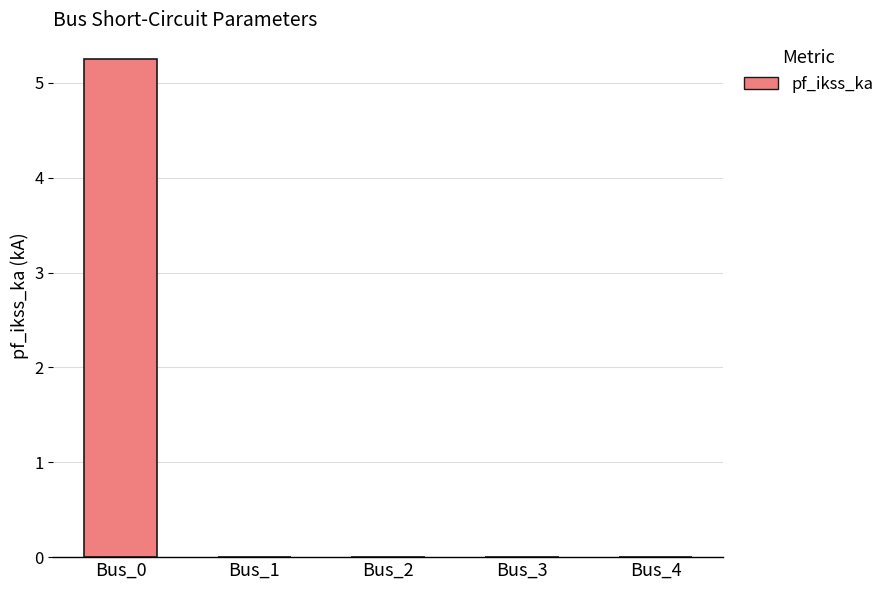

Reading right to left, what are all the values shown in this chart?

Bus_4=0.0	Bus_3=0.0	Bus_2=0.0	Bus_1=0.0	Bus_0=5.2